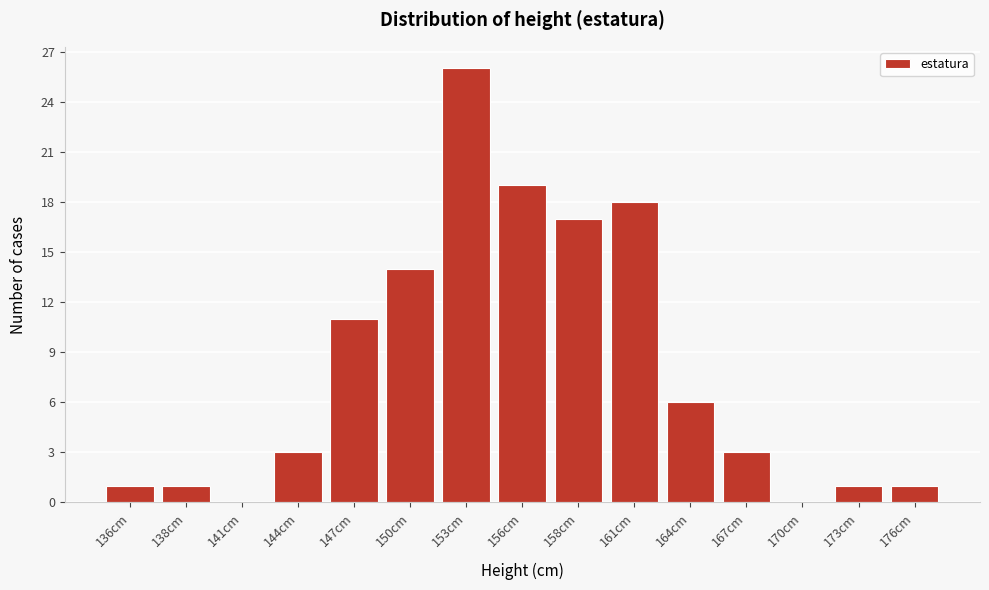

Reading right to left, list all the values displayed in this chart.

176cm=1	173cm=1	170cm=0	167cm=3	164cm=6	161cm=18	158cm=17	156cm=19	153cm=26	150cm=14	147cm=11	144cm=3	141cm=0	138cm=1	136cm=1